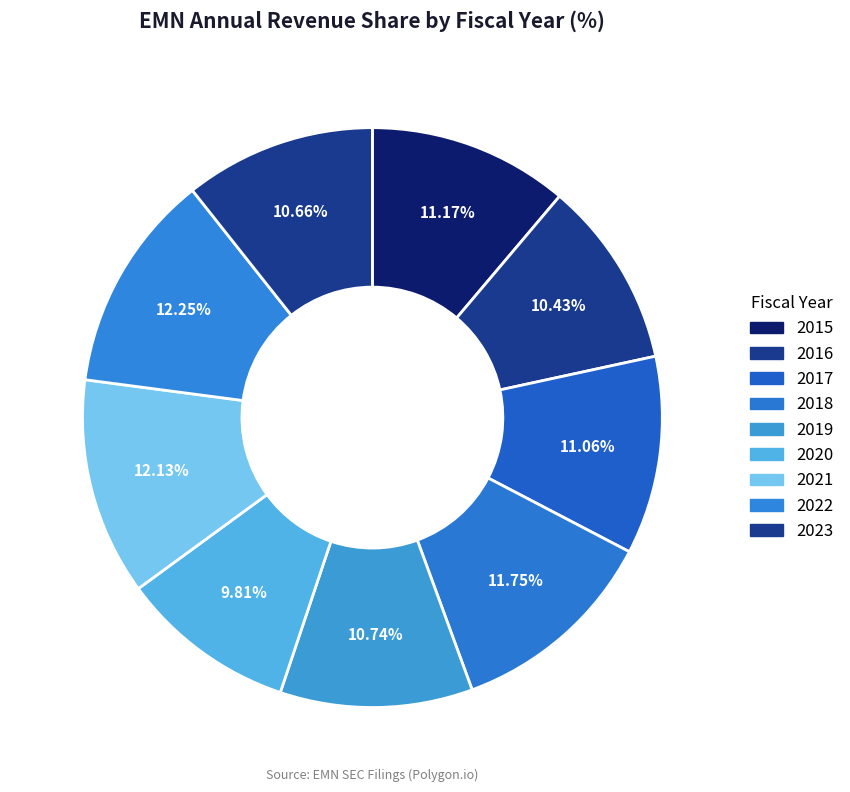

What percentage is the 2019 slice, to the nearest percent?

11%